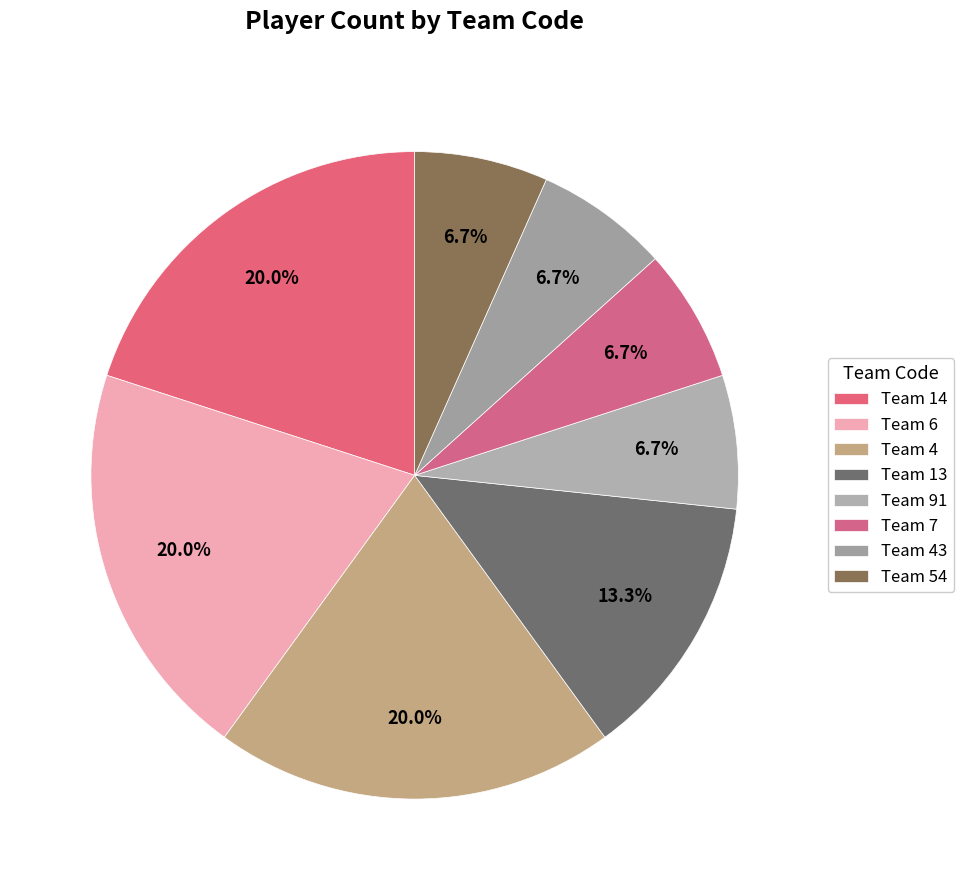

True or false: Team 4 accounts for 30% of the total.

False